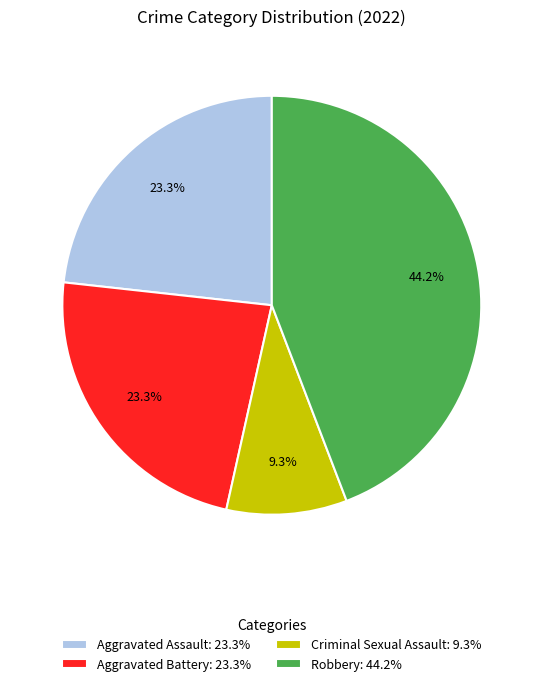

Is there any slice that represents more than half of the pie?

No